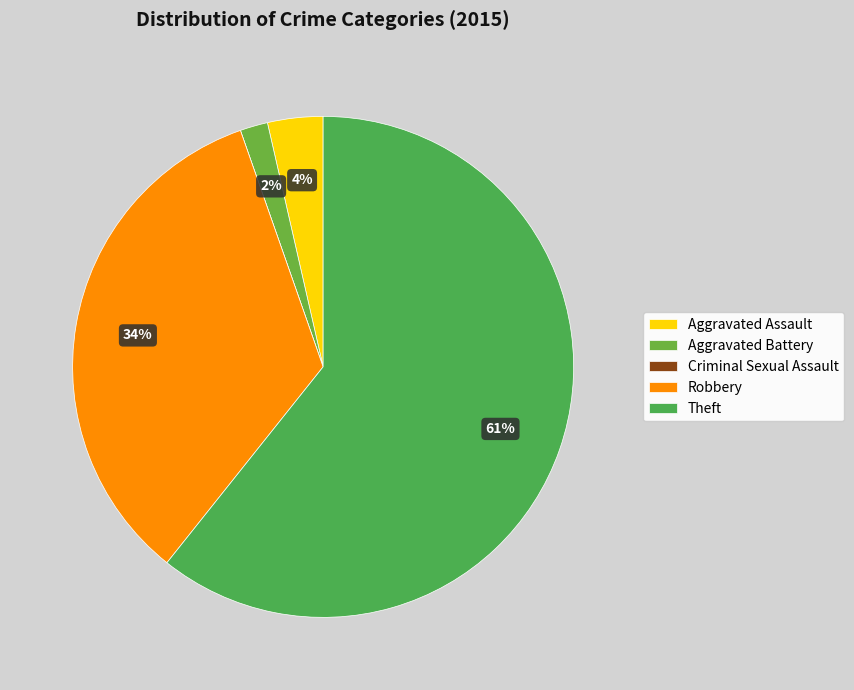

Is it true that Theft is 61% of the pie?

True